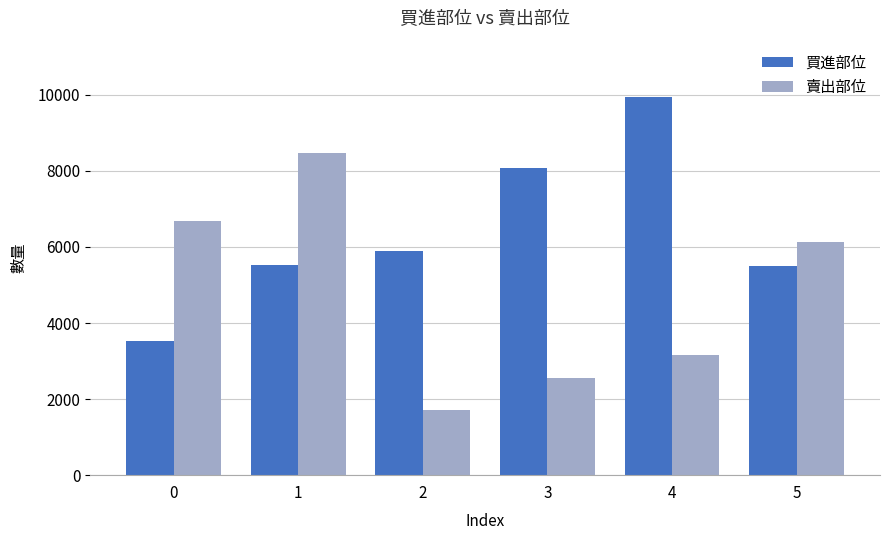

Which series has the largest range (max minus min)?

賣出部位